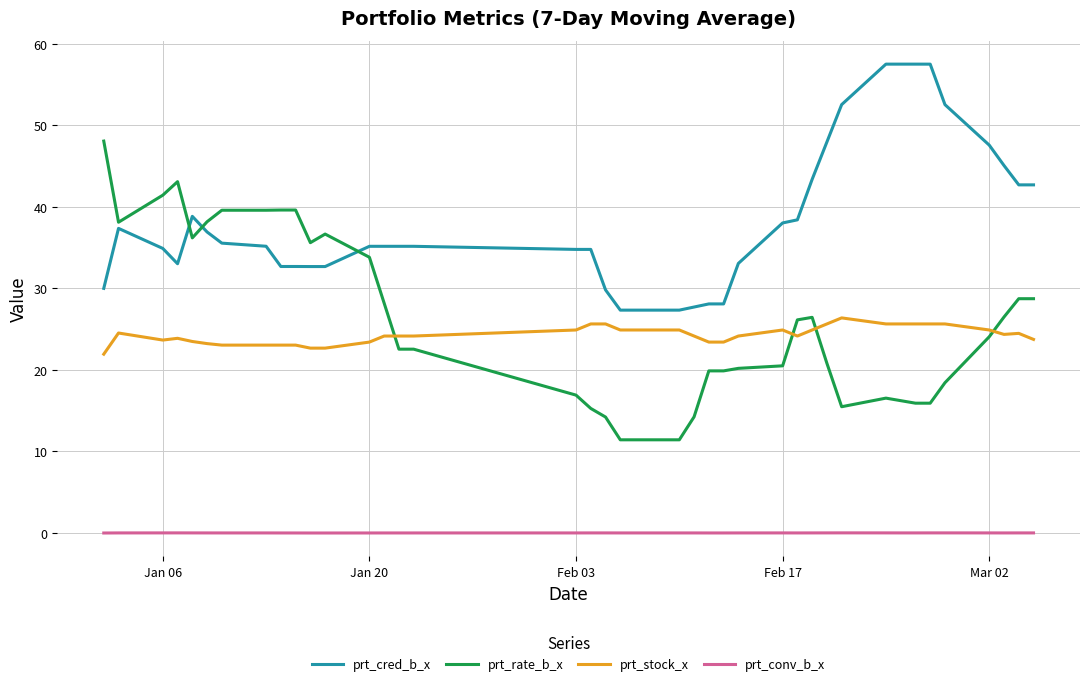

What is the average value of the prt_cred_b_x series?

38.3